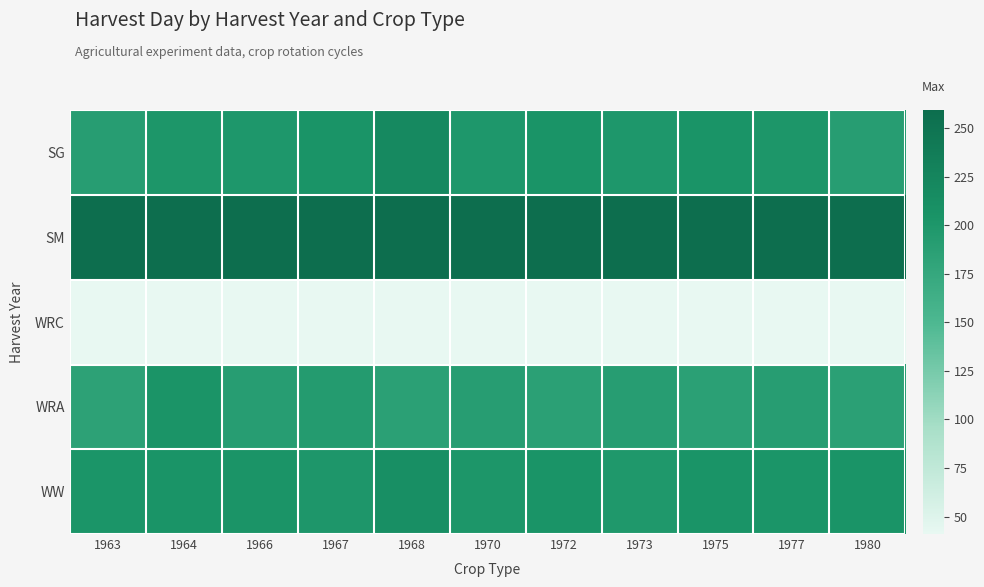

At 1975, list the series in order from largest to smallest.

SM, SG, WW, WRA, WRC